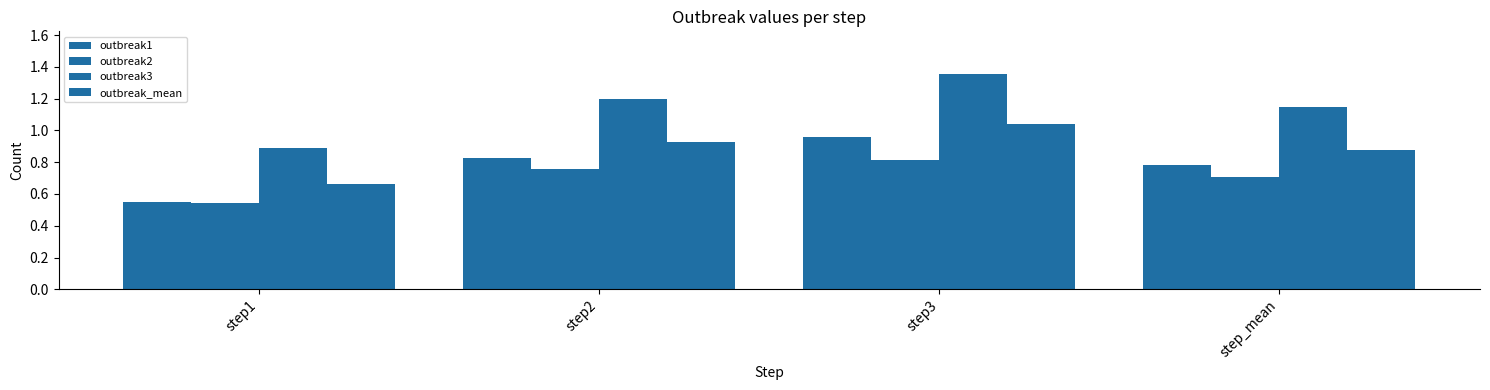

How many series are shown in this chart?

4